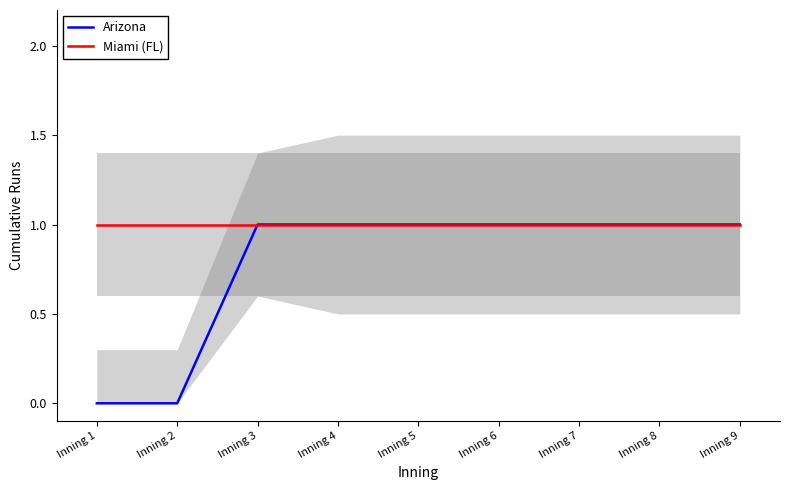

What is the value of the Miami (FL) point at the 1st from the left?

1